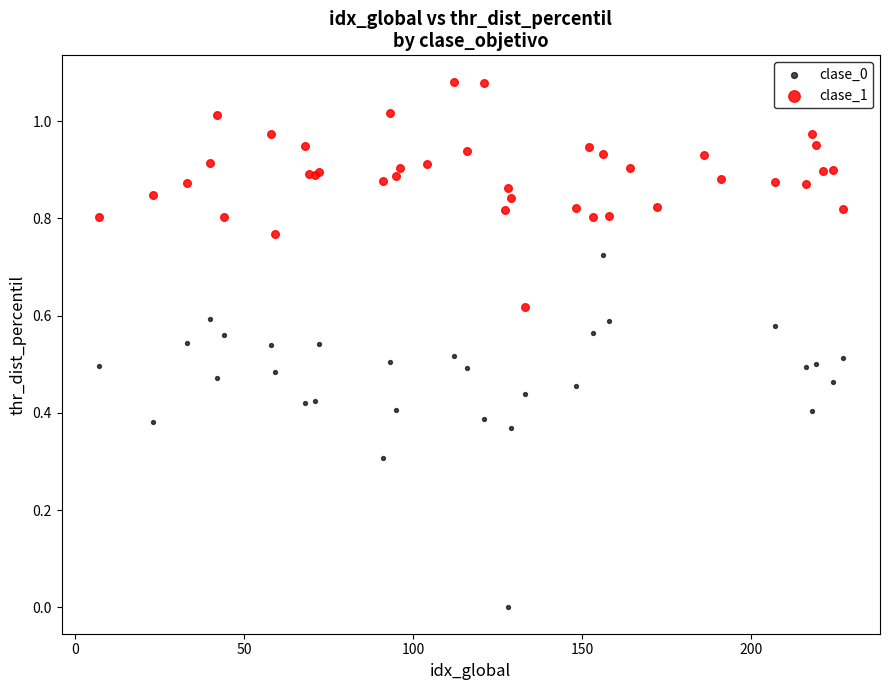

Which series reaches the maximum Y coordinate?

clase_1